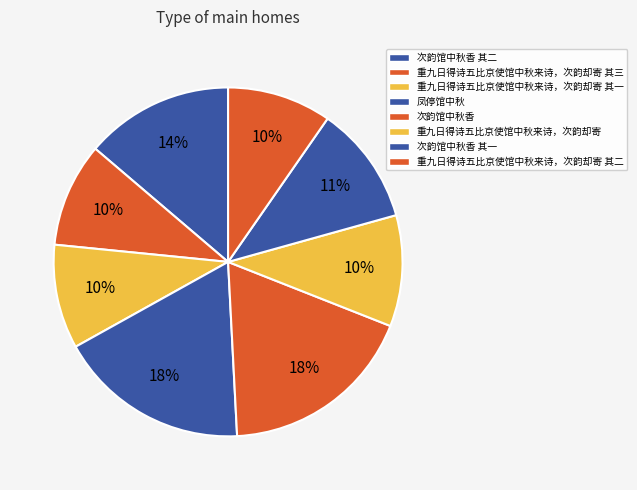

Count the number of slices in the pie.

8